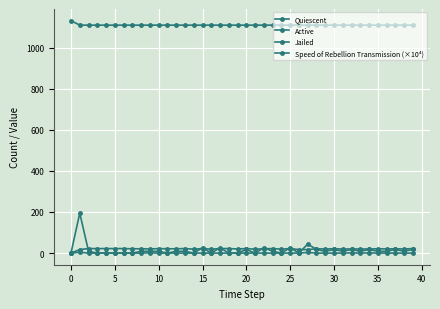

Which series has the largest range (max minus min)?

Speed of Rebellion Transmission (×10⁴)